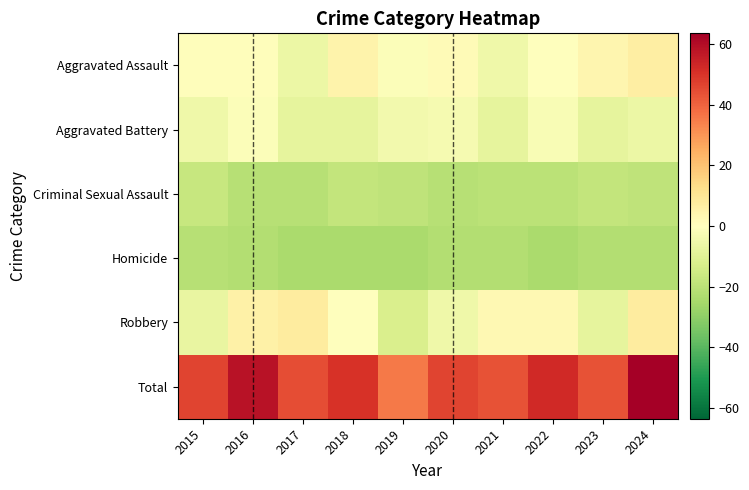

Reading left to right, list all the values displayed in this chart.

Aggravated Assault: 2015=0.7	2016=0.7	2017=-6.3	2018=4.7	2019=-1.3	2020=1.7	2021=-5.3	2022=-0.3	2023=3.7	2024=6.7
Aggravated Battery: 2015=-5.3	2016=-1.3	2017=-8.3	2018=-8.3	2019=-4.3	2020=-3.3	2021=-8.3	2022=-2.3	2023=-8.3	2024=-6.3
Criminal Sexual Assault: 2015=-17.3	2016=-21.3	2017=-21.3	2018=-18.3	2019=-19.3	2020=-21.3	2021=-20.3	2022=-20.3	2023=-18.3	2024=-19.3
Homicide: 2015=-21.3	2016=-22.3	2017=-24.3	2018=-24.3	2019=-24.3	2020=-22.3	2021=-22.3	2022=-24.3	2023=-22.3	2024=-22.3
Robbery: 2015=-7.3	2016=5.7	2017=7.7	2018=-0.3	2019=-12.3	2020=-5.3	2021=2.7	2022=2.7	2023=-8.3	2024=7.7
Total: 2015=46.7	2016=58.7	2017=44.7	2018=50.7	2019=35.7	2020=46.7	2021=43.7	2022=52.7	2023=43.7	2024=63.7